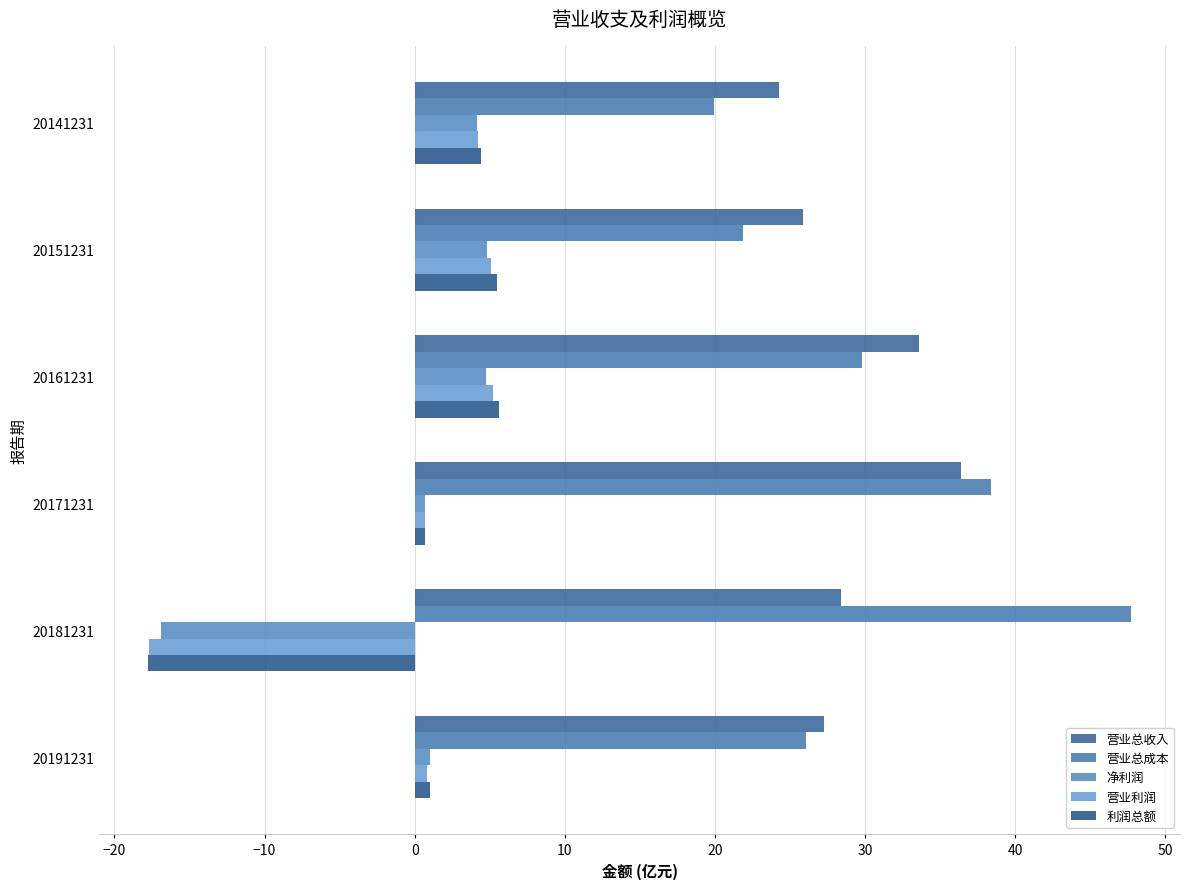

Reading left to right, what are all the values shown in this chart?

营业总收入: 24.3	25.9	33.6	36.4	28.4	27.3
营业总成本: 20.0	21.8	29.8	38.4	47.7	26.1
净利润: 4.1	4.8	4.8	0.7	-16.9	1.0
营业利润: 4.2	5.1	5.2	0.7	-17.7	0.8
利润总额: 4.4	5.5	5.6	0.7	-17.7	1.0